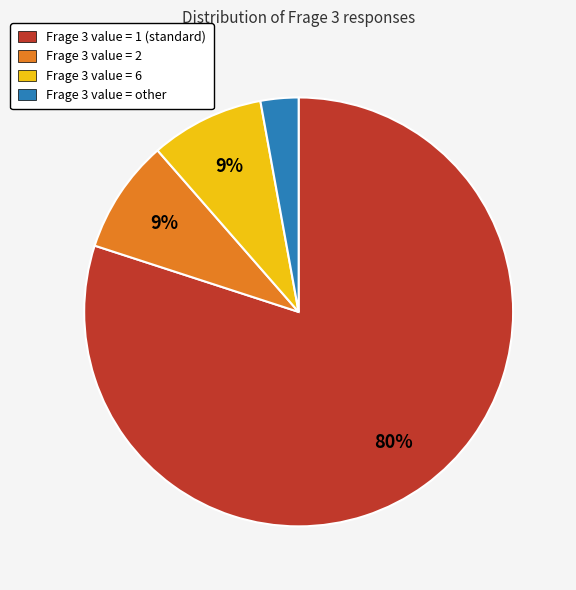

Is there any slice that represents more than half of the pie?

Yes